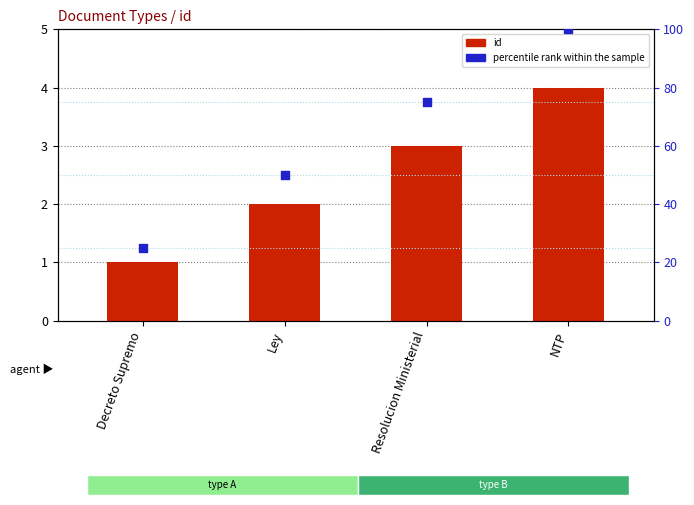

At which category is the sum across all series the highest?

NTP